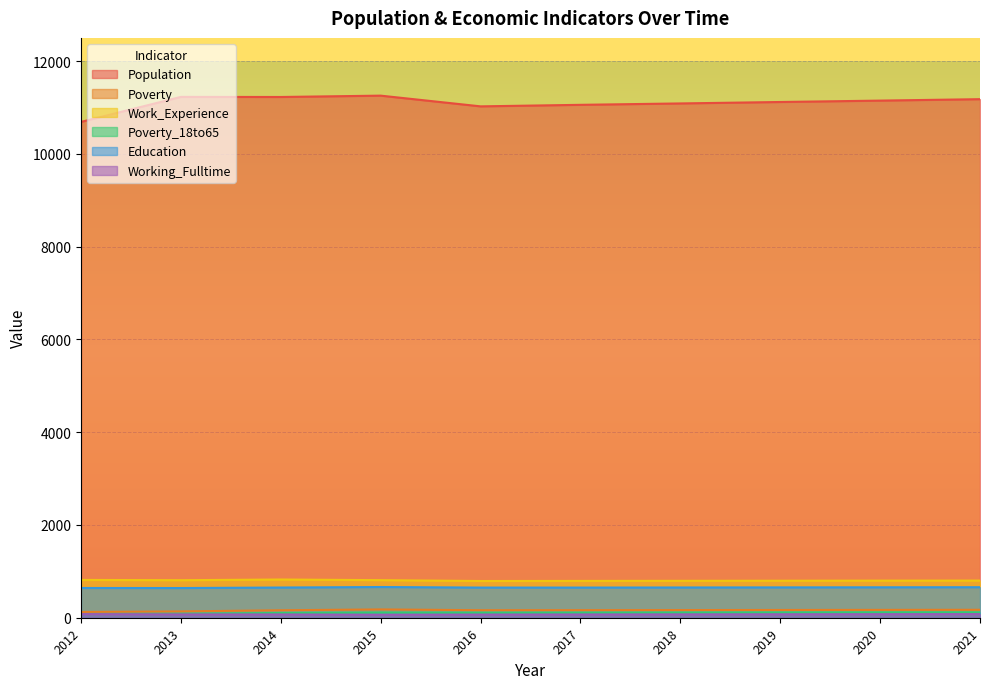

Reading left to right, list all the values displayed in this chart.

Population: 2012=10689	2013=11228	2014=11226	2015=11255	2016=11024	2017=11057	2018=11087	2019=11118	2020=11148	2021=11179
Poverty: 2012=124	2013=136	2014=161	2015=179	2016=162	2017=163	2018=165	2019=167	2020=169	2021=171
Work_Experience: 2012=815	2013=809	2014=824	2015=810	2016=792	2017=794	2018=796	2019=798	2020=800	2021=801
Poverty_18to65: 2012=80	2013=85	2014=102	2015=111	2016=108	2017=109	2018=111	2019=113	2020=115	2021=116
Education: 2012=641	2013=640	2014=651	2015=662	2016=650	2017=650	2018=652	2019=654	2020=656	2021=658
Working_Fulltime: 2012=78	2013=72	2014=71	2015=65	2016=68	2017=70	2018=72	2019=74	2020=76	2021=78